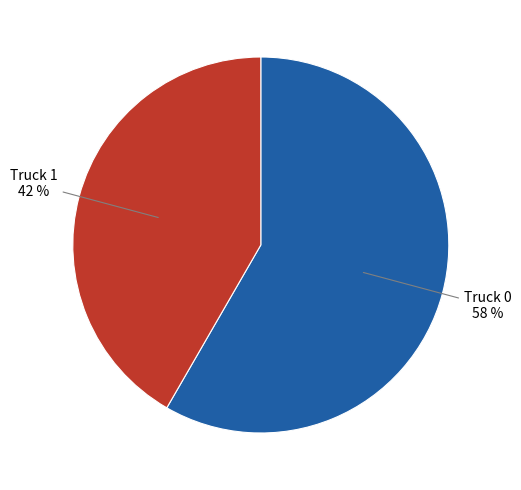

To the nearest percent, what is the average slice percentage?

50%